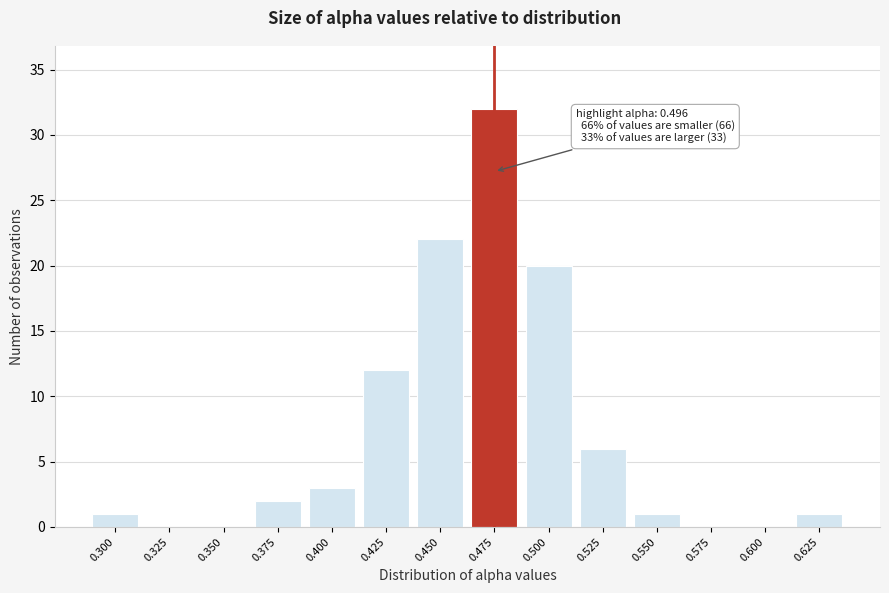

Reading left to right, transcribe all the data shown in this chart.

0.300=1	0.325=0	0.350=0	0.375=2	0.400=3	0.425=12	0.450=22	0.475=32	0.500=20	0.525=6	0.550=1	0.575=0	0.600=0	0.625=1